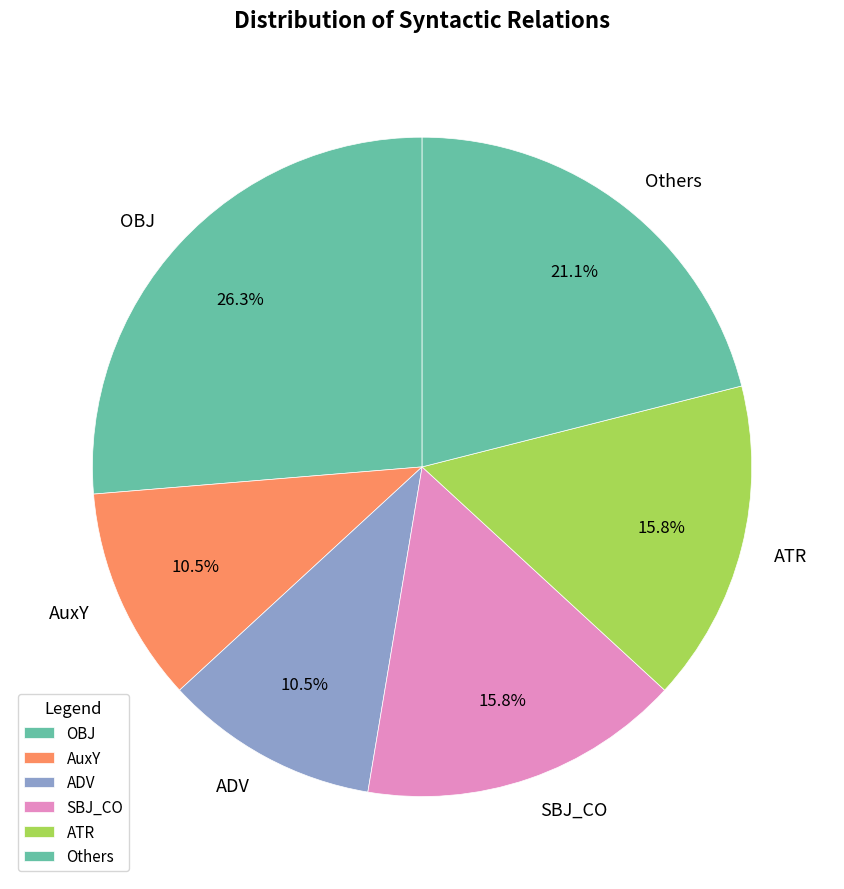

What is the largest slice in the pie chart?

OBJ